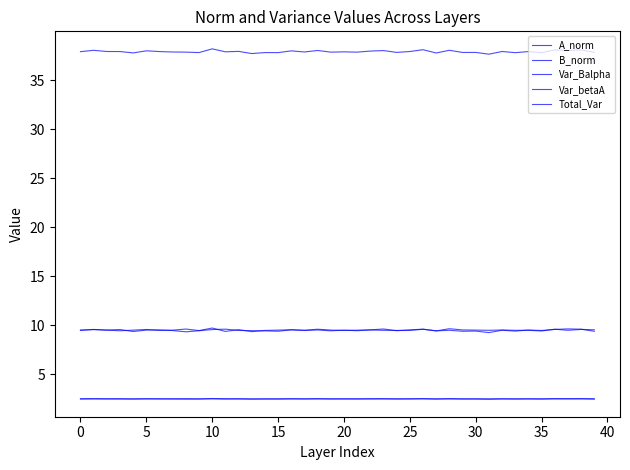

What is the value of the Var_Balpha point at the 28th from the left?

9.4